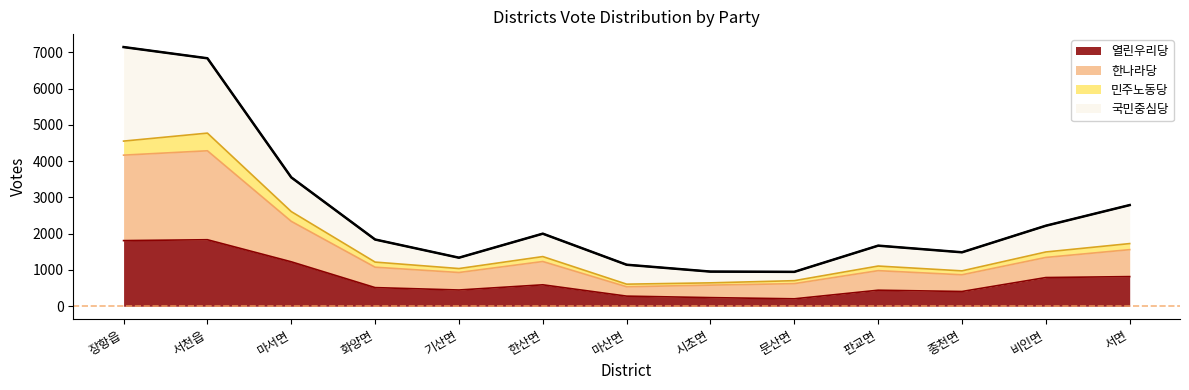

What is the label of the 3rd point from the right?

종천면